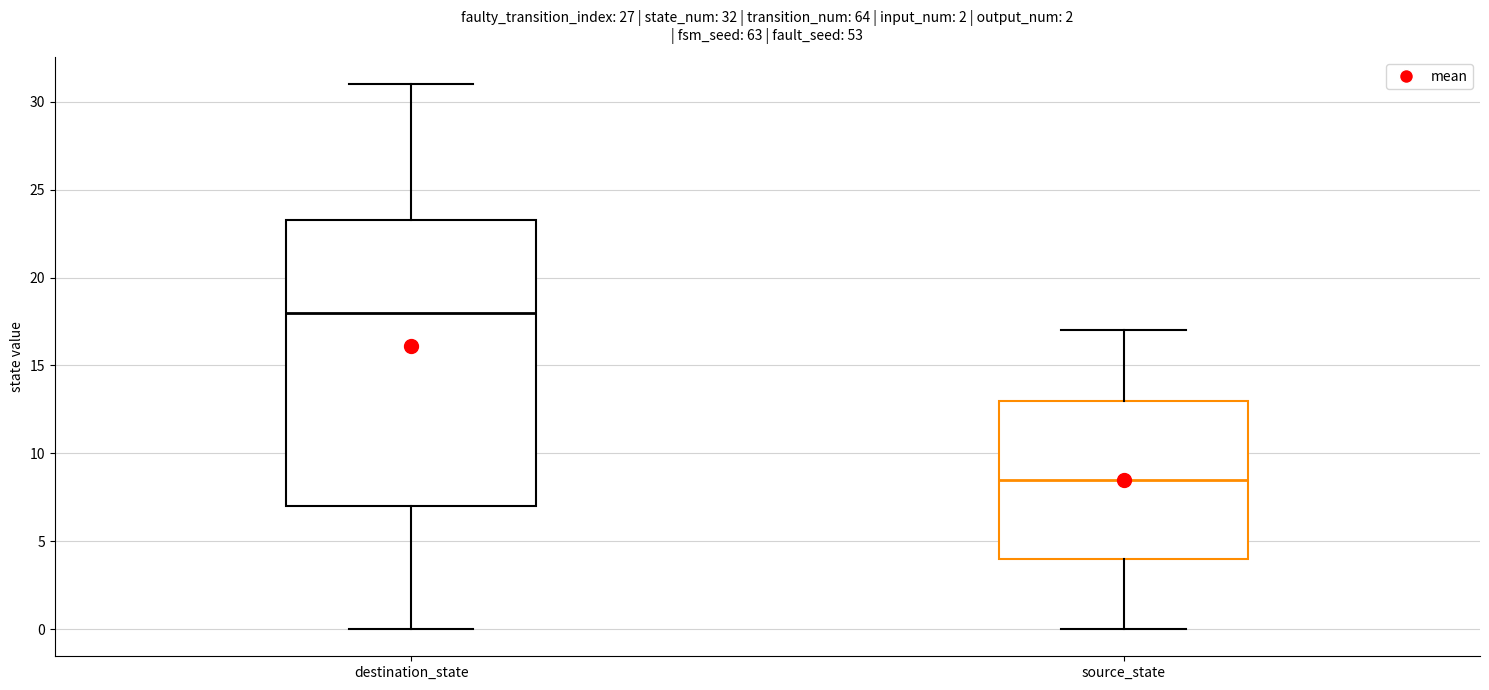

Comparing the boxes themselves (not the whiskers), which one is the tallest?

destination_state